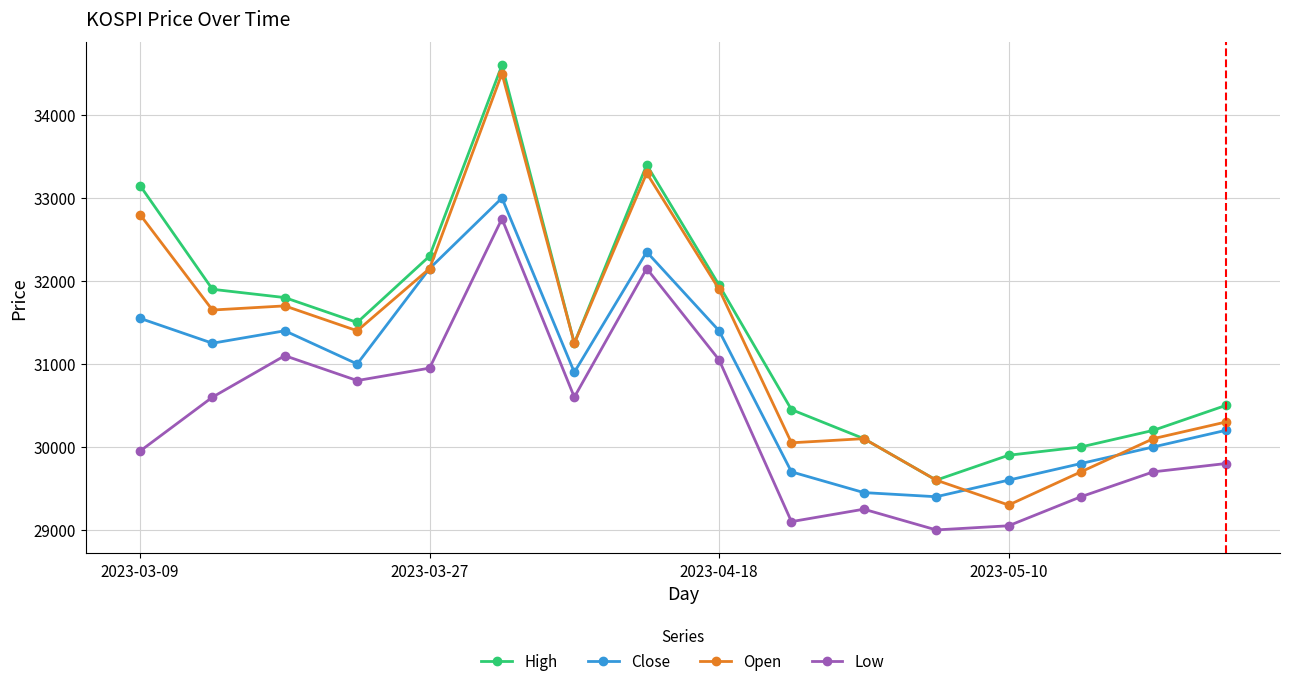

What is the maximum value shown in the chart?

34600